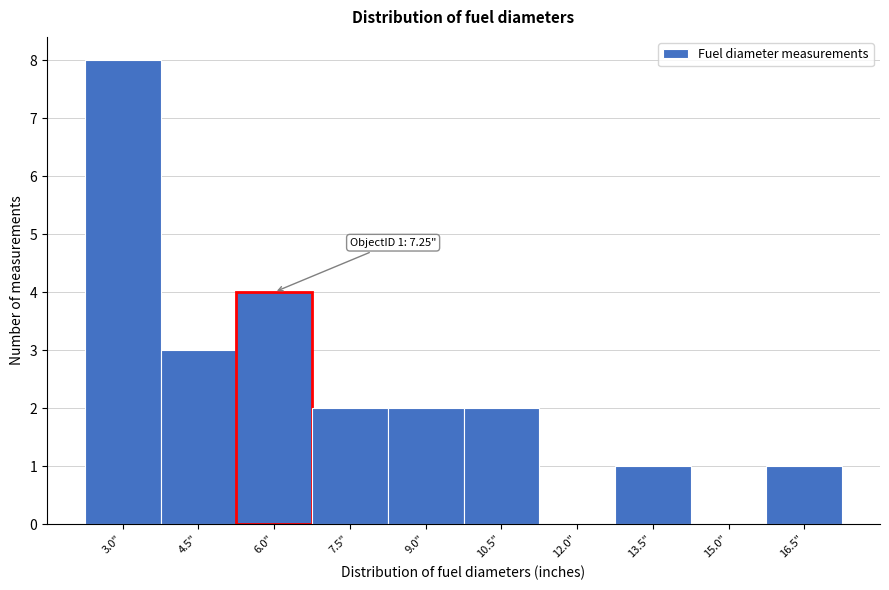

Reading left to right, what are all the values shown in this chart?

3.0"=8	4.5"=3	6.0"=4	7.5"=2	9.0"=2	10.5"=2	12.0"=0	13.5"=1	15.0"=0	16.5"=1